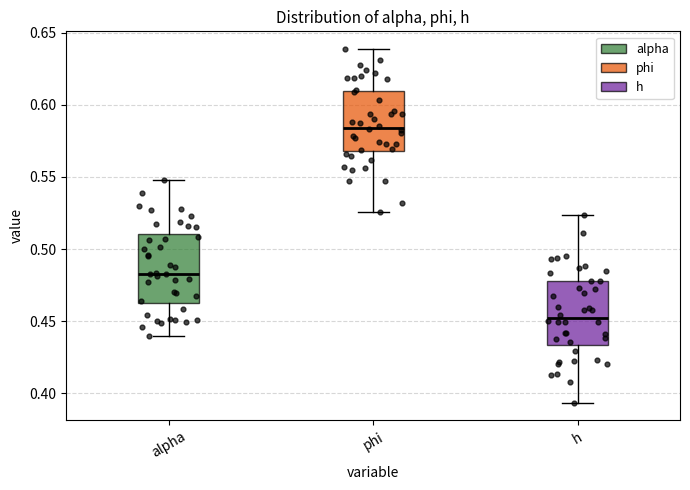

Reading left to right, read every box against the y-axis: the position of its median line, the range the box covers, and the ends of its whiskers. The values are not printed on the chart, so give them approximately, as read against the axis.

alpha: median 0.485, box 0.465 to 0.510, whiskers 0.440 to 0.550
phi: median 0.585, box 0.570 to 0.610, whiskers 0.525 to 0.640
h: median 0.450, box 0.435 to 0.480, whiskers 0.395 to 0.525